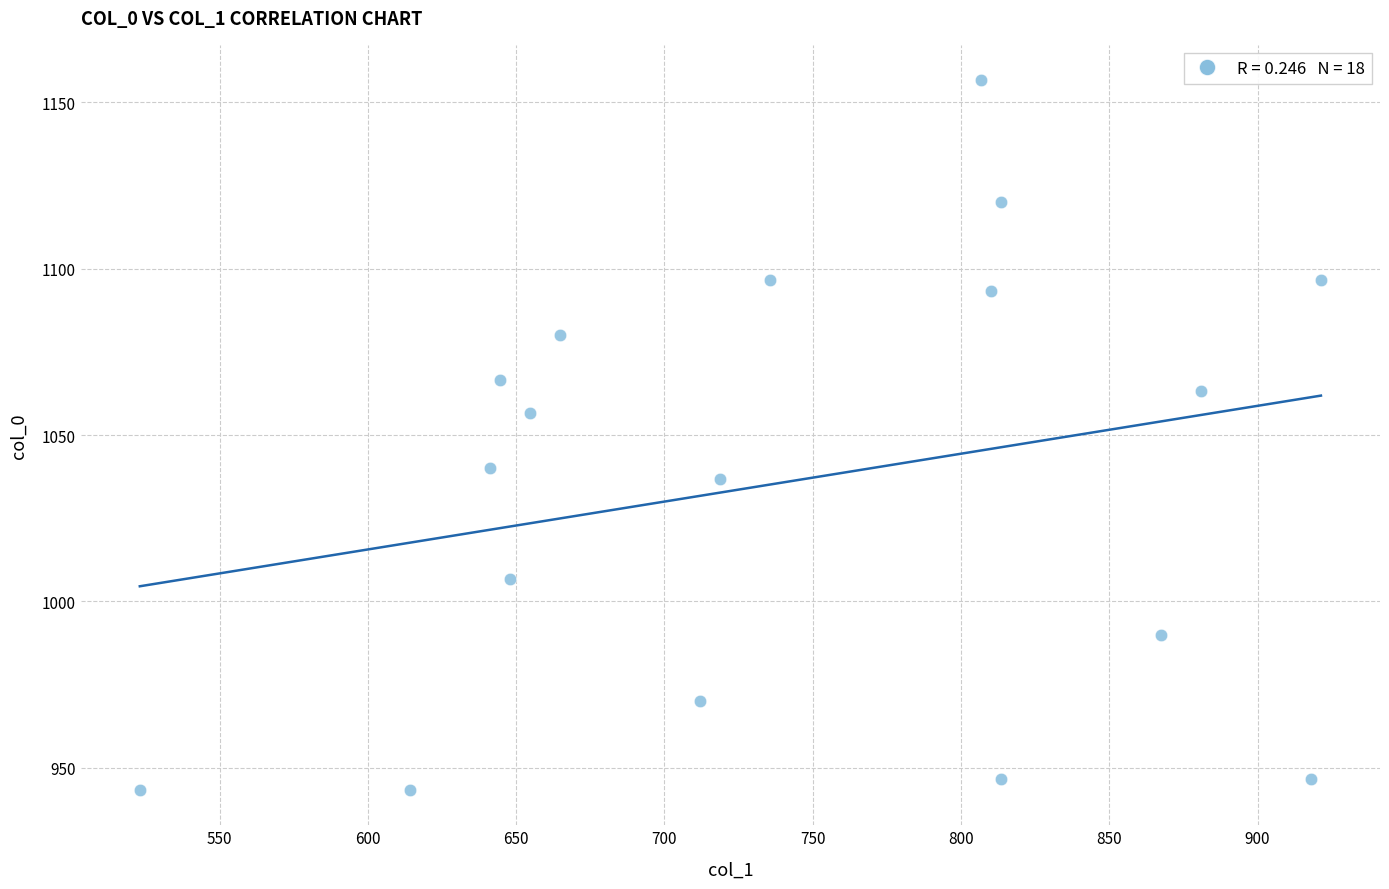

What is the range of X values (max minus min)?

398.2